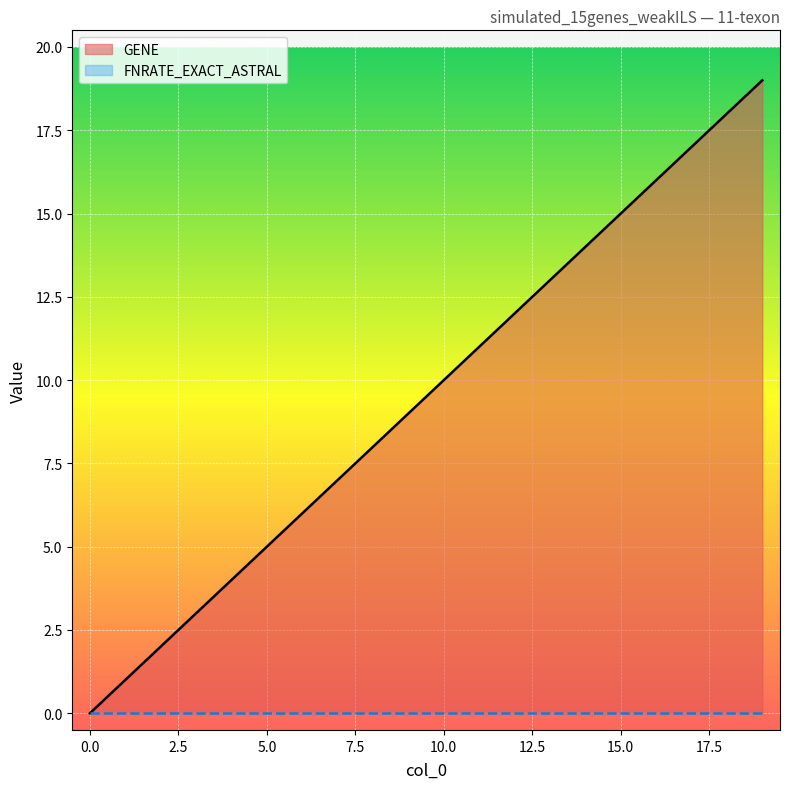

What is the average value of the GENE series?

10